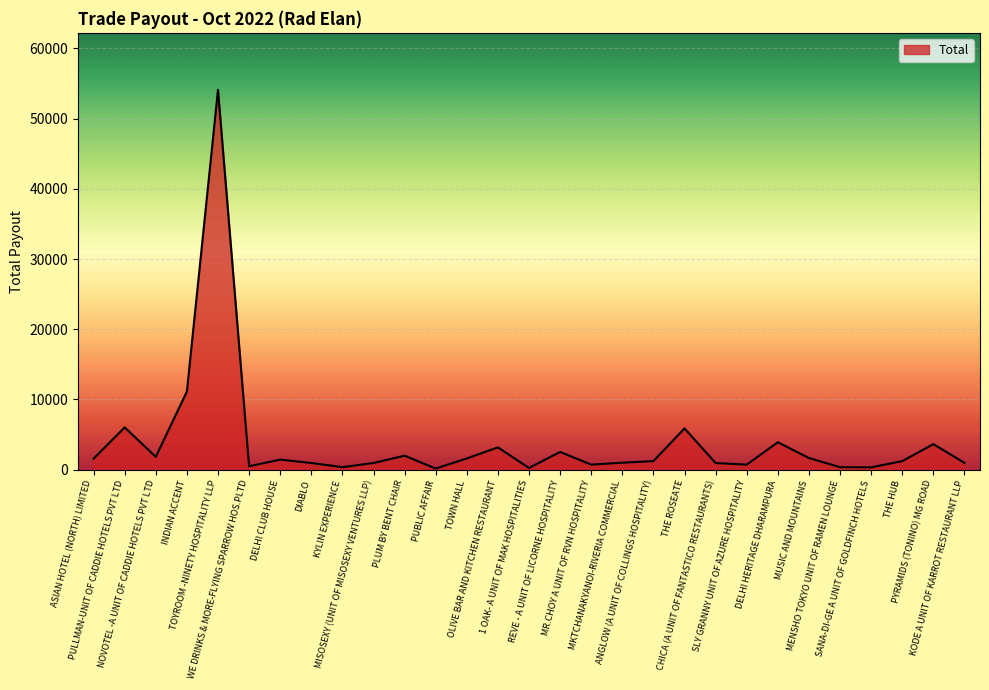

At which label is the value closest to 27129?

INDIAN ACCENT